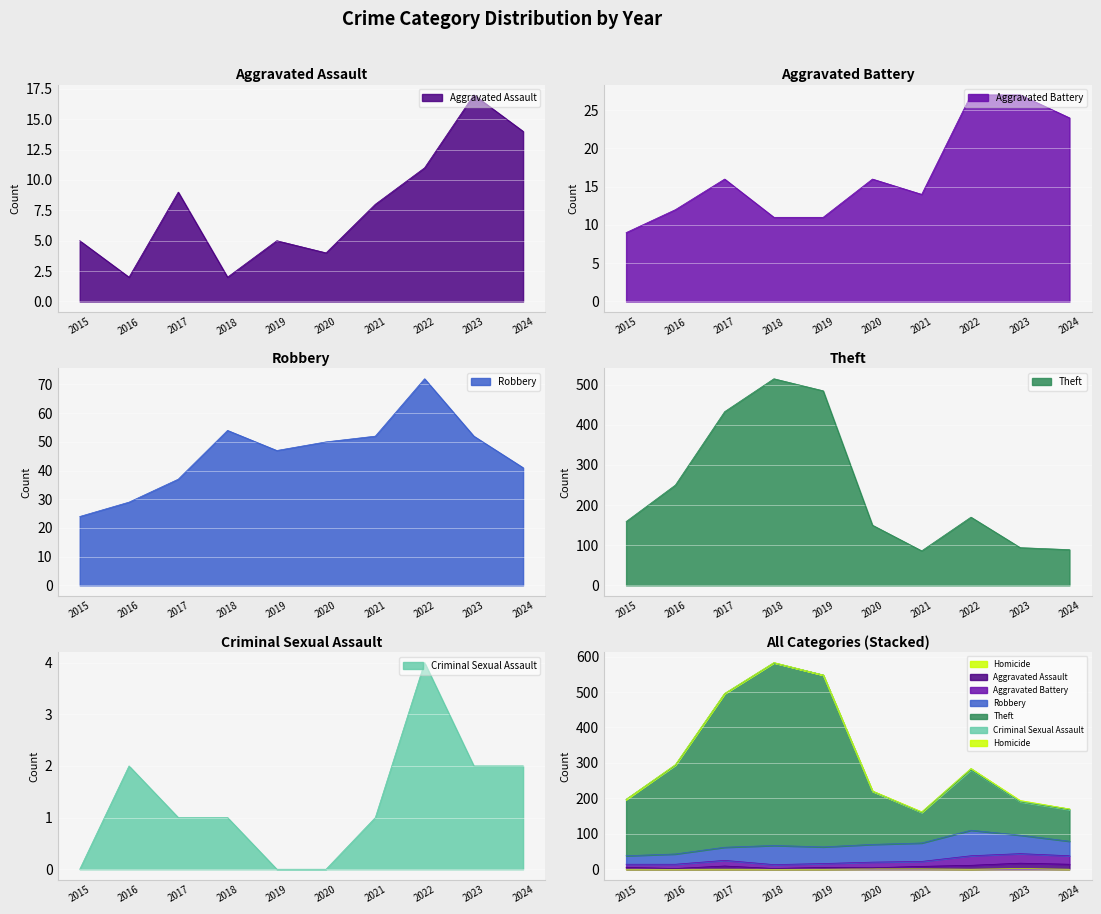

True or false: Homicide has a value of 0 at 2016.

True